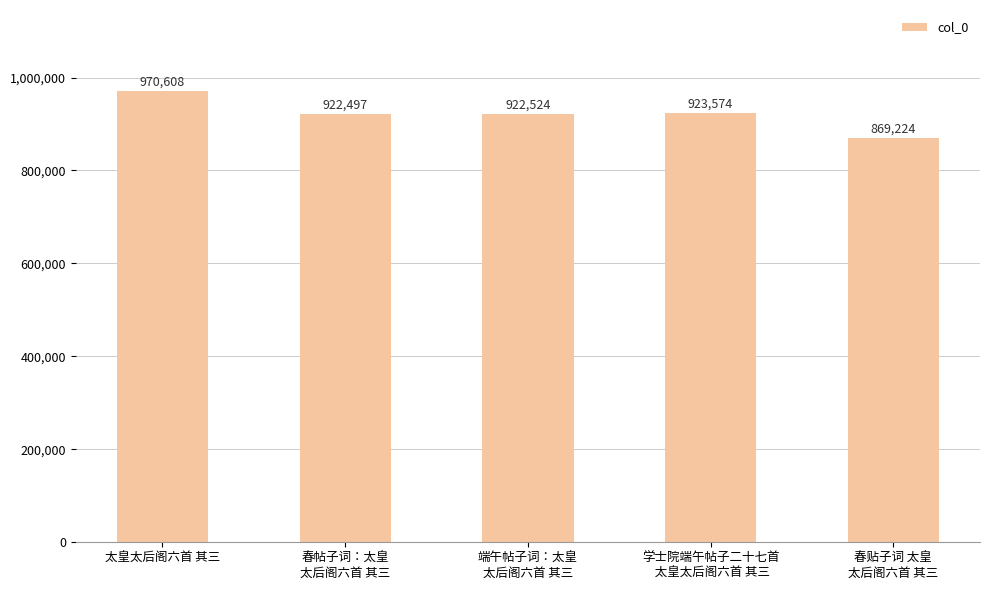

What is the difference between the second highest and minimum values?

54350